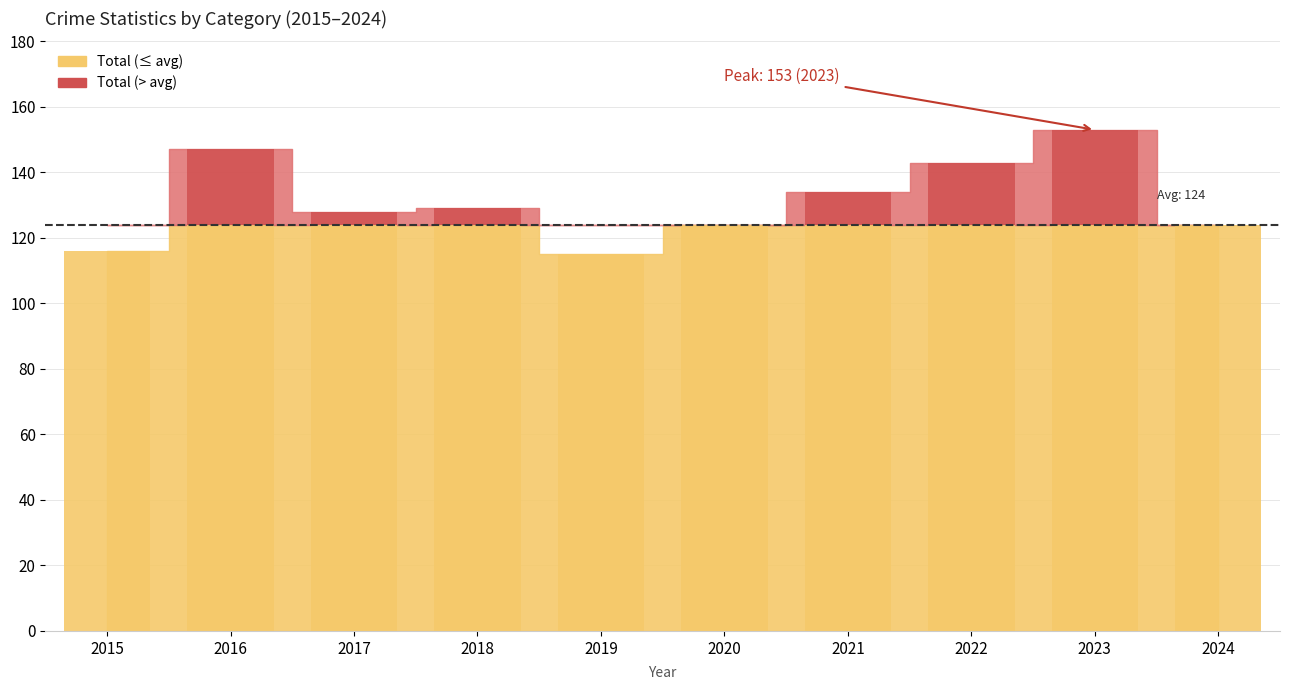

What is the total value across all series at 2024?

248